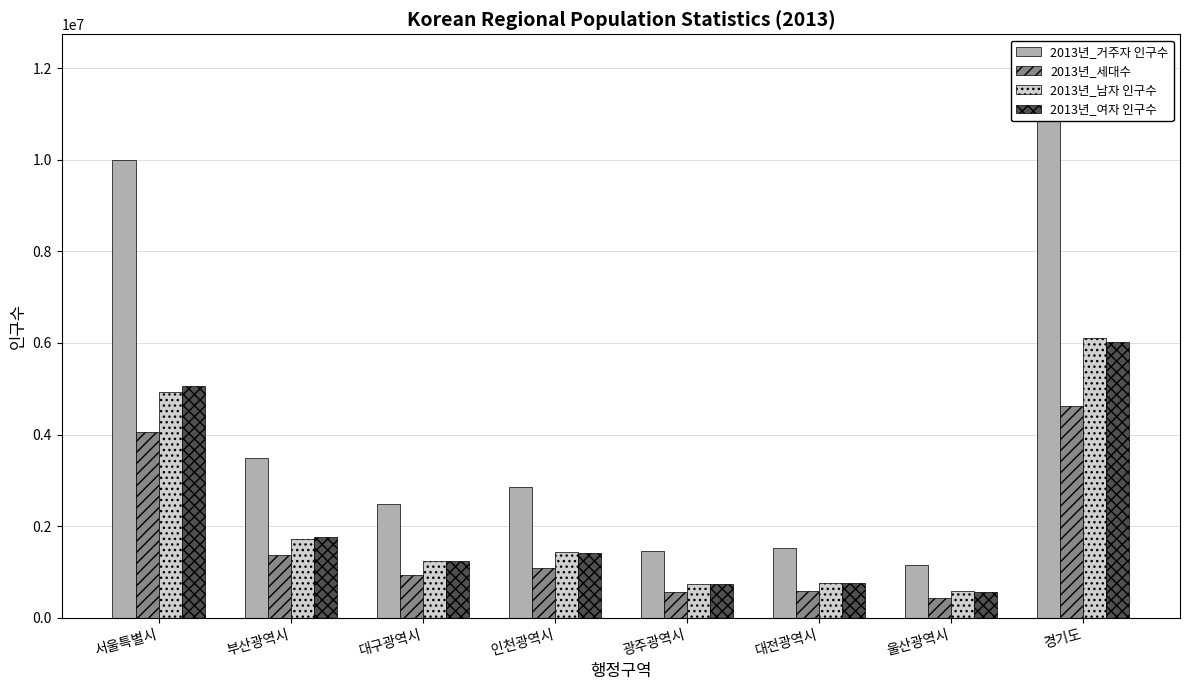

How many data points does each series have?

8